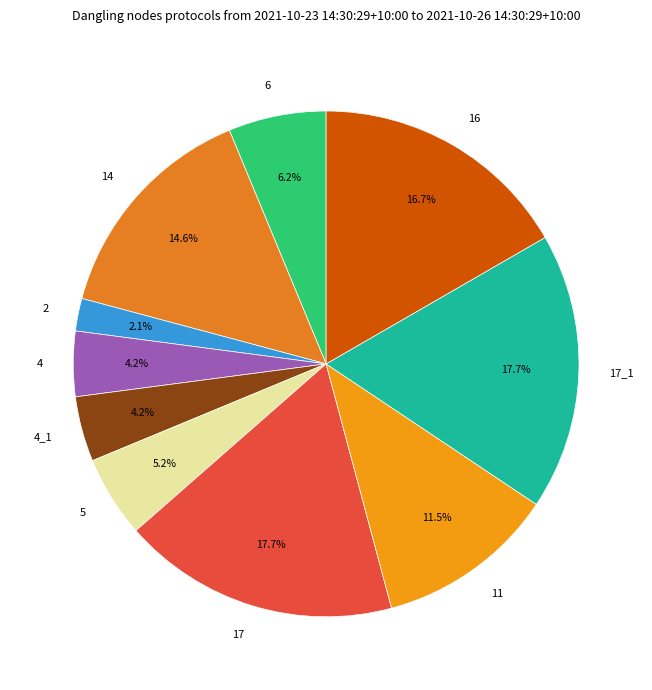

What is the smallest slice in the pie chart?

2